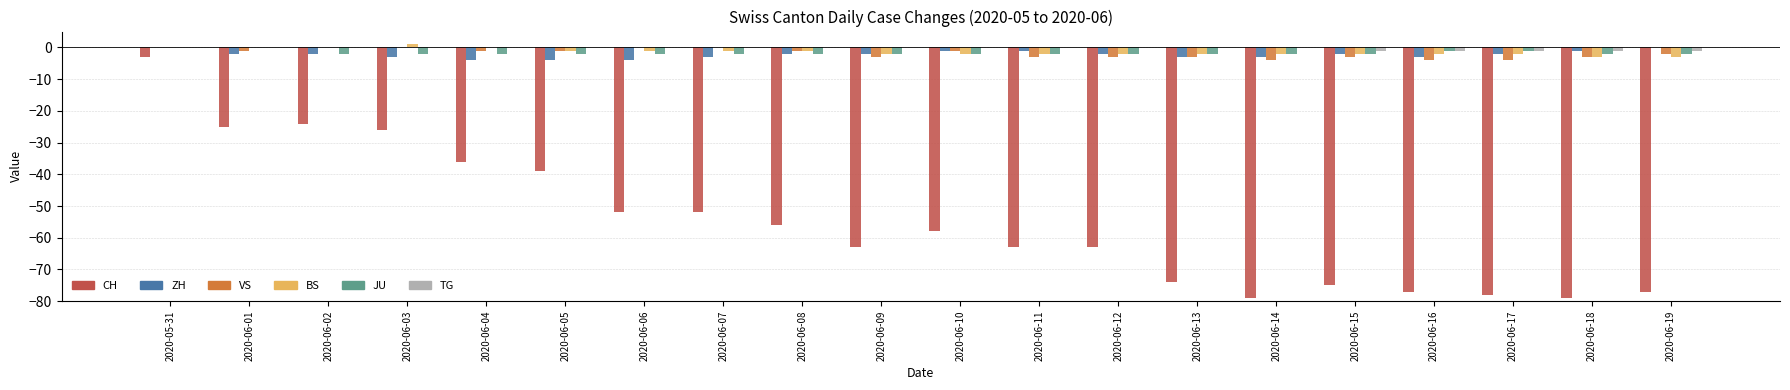

Which series has the largest total across all categories?

TG